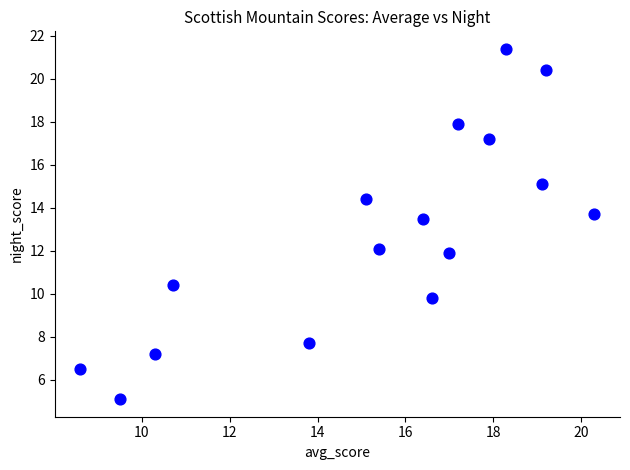

What Y value in the scatter plot is closest to 13?

13.5